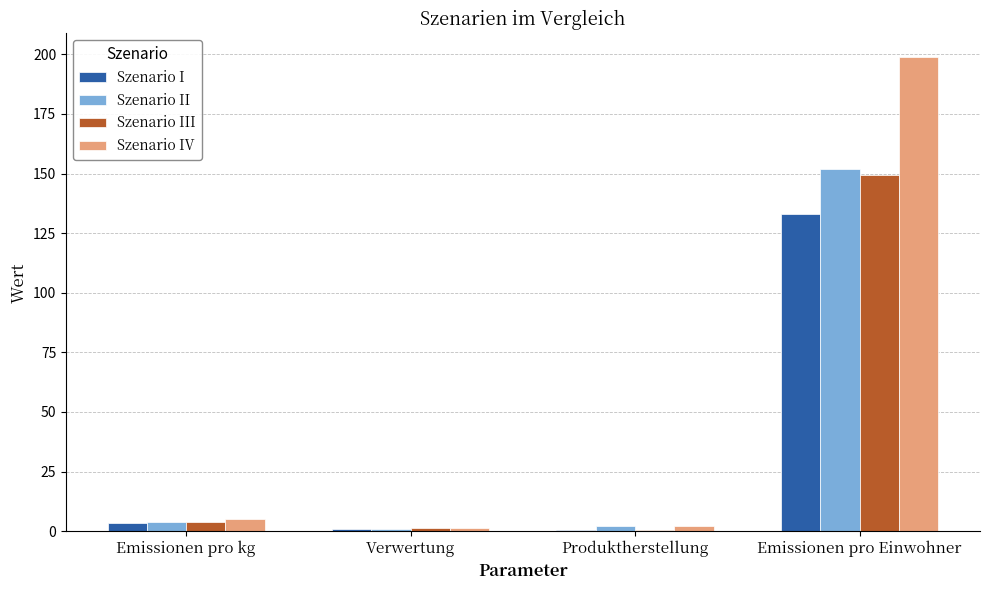

At which category is the sum across all series the highest?

Emissionen pro Einwohner